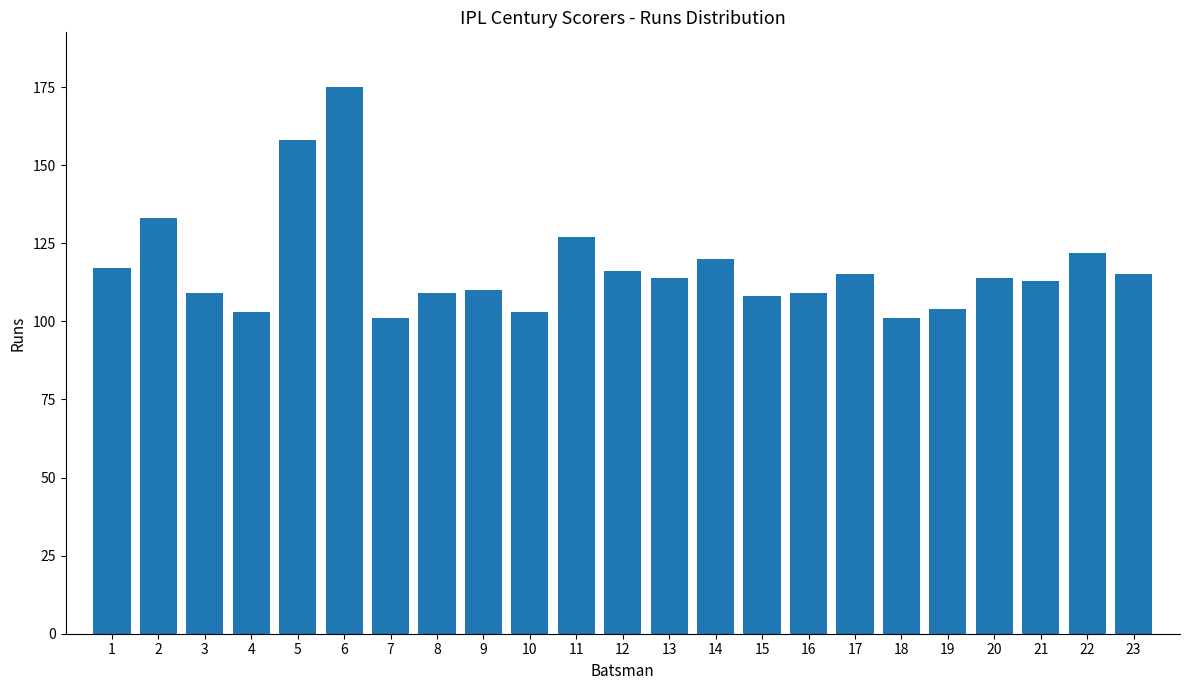

Reading left to right, what are all the values shown in this chart?

1=117	2=133	3=109	4=103	5=158	6=175	7=101	8=109	9=110	10=103	11=127	12=116	13=114	14=120	15=108	16=109	17=115	18=101	19=104	20=114	21=113	22=122	23=115